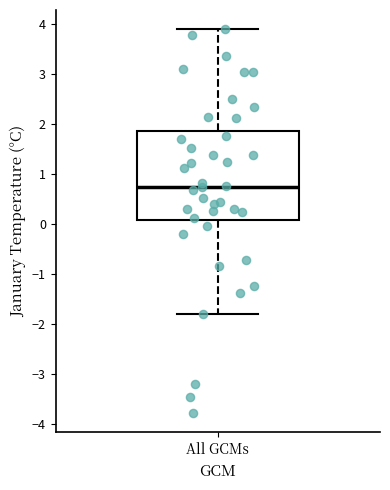

Read this box plot against the y-axis: the position of the median line, the range covered by the box, and the ends of both whiskers. The values are not printed on the chart, so give them approximately, as read against the axis.

median 0.7, box 0.1 to 1.9, whiskers -1.8 to 3.9